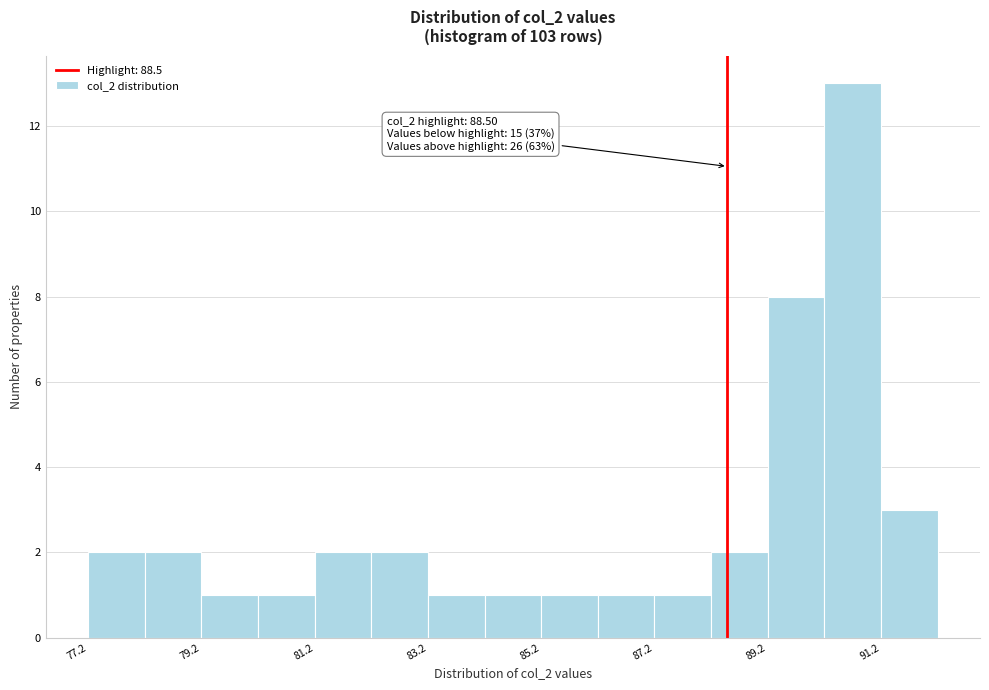

Which range on the x-axis has the tallest bar?

90.2 to 91.2